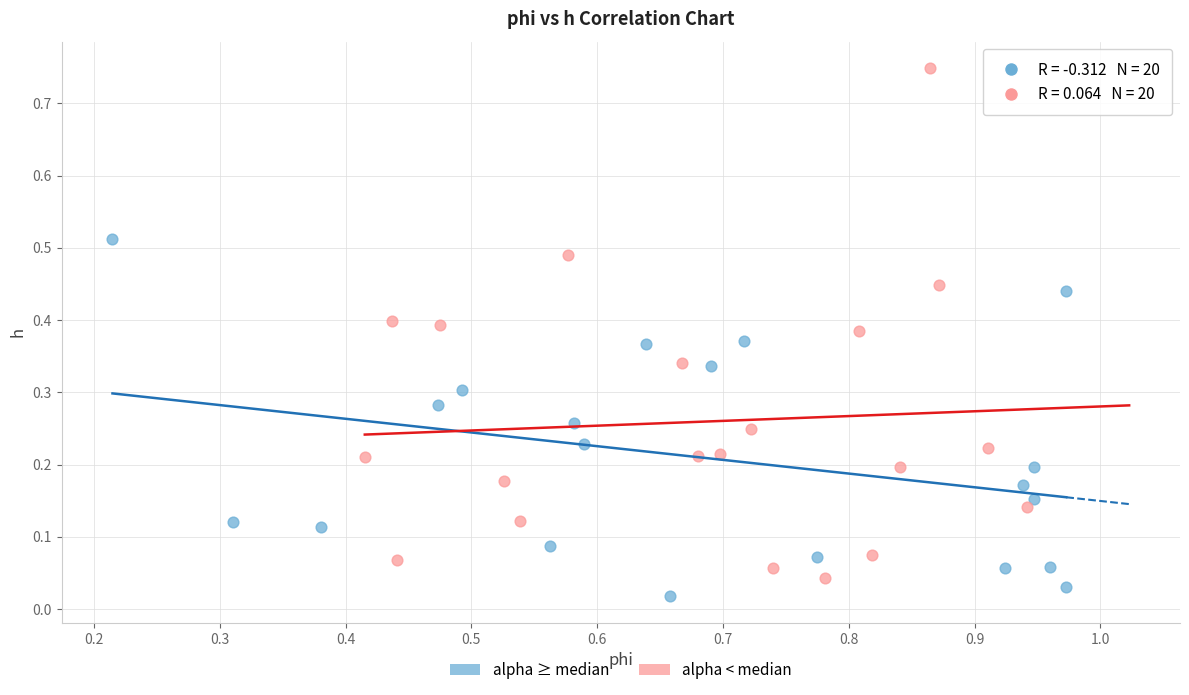

Which series contains the lowest Y value?

alpha ≥ median